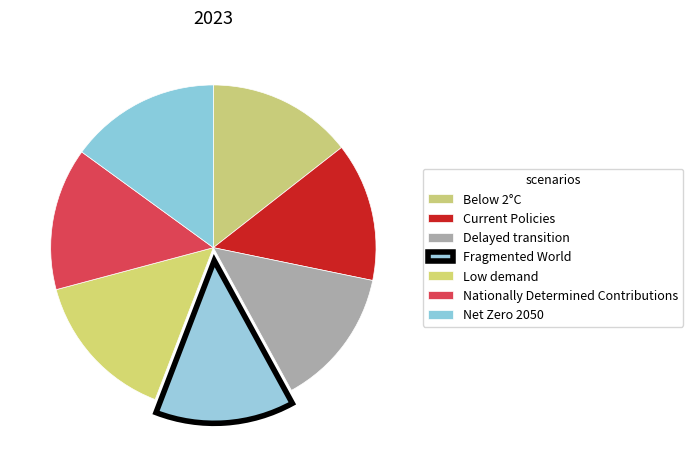

What portion of the pie excludes Fragmented World?

86.2%